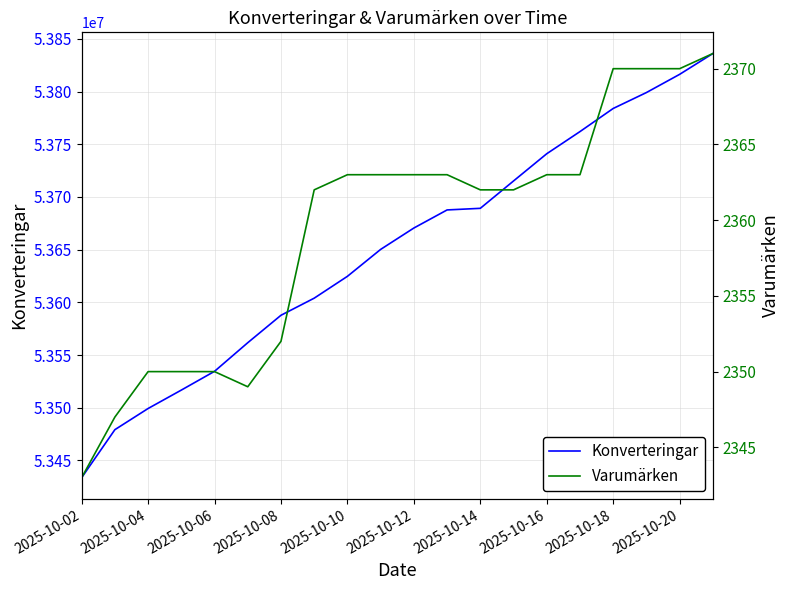

The value of Konverteringar at 2025-10-14 is 73564720. True or false?

False